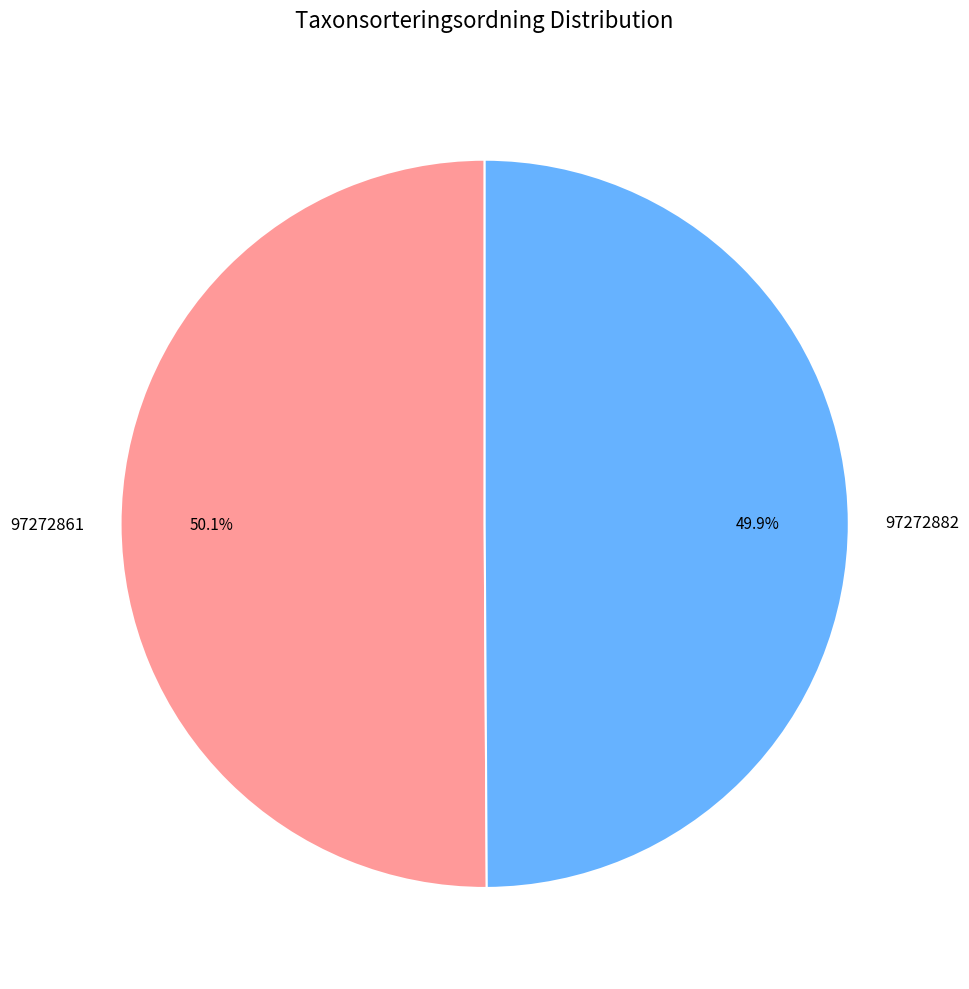

What is the ratio of the value at 97272882 to the value at 97272861?

1.0